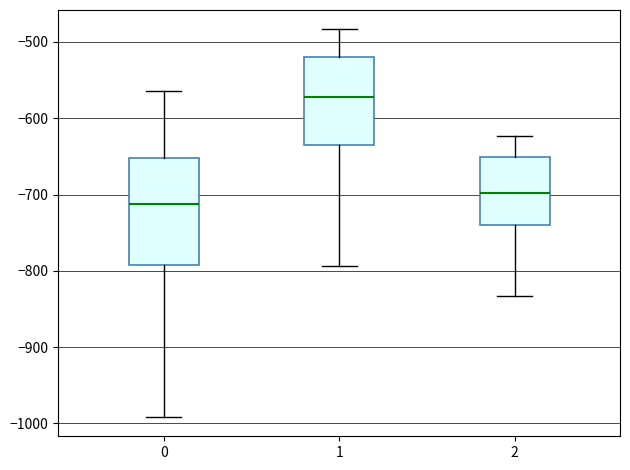

Reading left to right, read every box against the y-axis: the position of its median line, the range the box covers, and the ends of its whiskers. The values are not printed on the chart, so give them approximately, as read against the axis.

0: median -710, box -790 to -650, whiskers -990 to -560
1: median -570, box -630 to -520, whiskers -790 to -480
2: median -700, box -740 to -650, whiskers -830 to -620